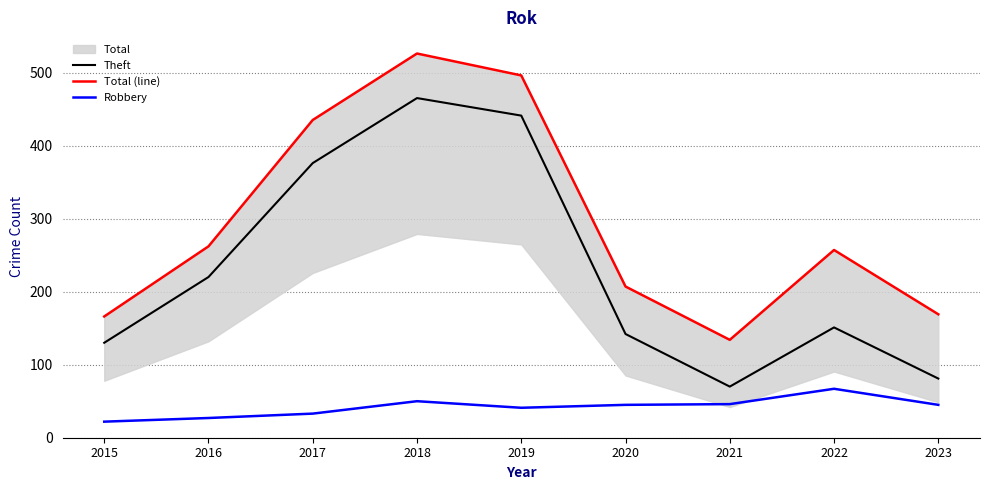

Which label corresponds to the smallest value in the chart?

2015